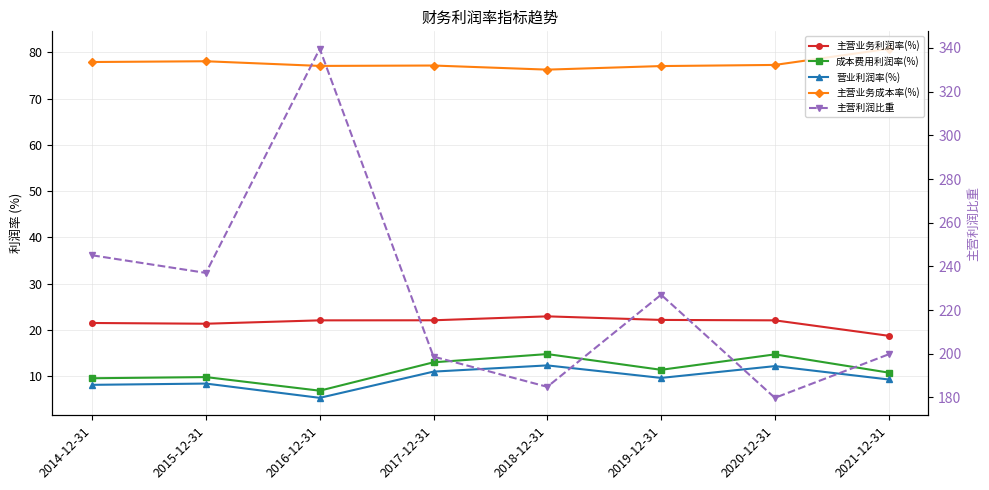

What is the sum of the 成本费用利润率(%) values at 2016-12-31 and 2019-12-31?

18.3